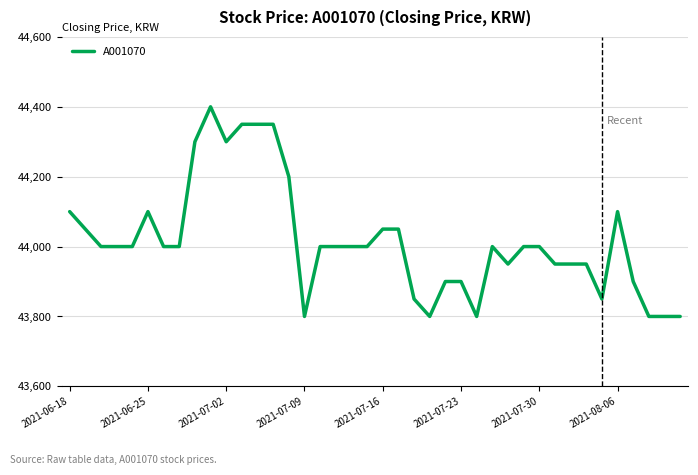

What is the difference between the maximum and minimum values?

600